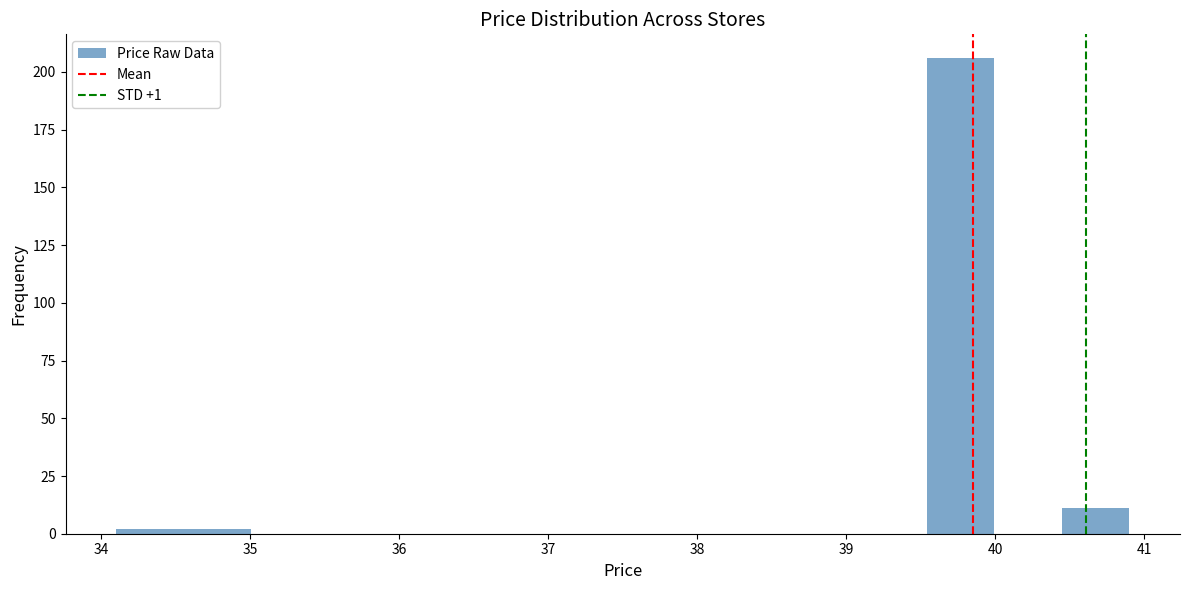

Reading left to right, transcribe this chart: for each bar, give the range it covers on the x-axis and its height. Neither the bar edges nor the heights are printed on the chart, so give them approximately, as read against the axes.

34.1 to 34.6: under 5
34.6 to 35.0: under 5
35.0 to 35.5: 0
35.5 to 35.9: 0
35.9 to 36.4: 0
36.4 to 36.8: 0
36.8 to 37.3: 0
37.3 to 37.7: 0
37.7 to 38.2: 0
38.2 to 38.6: 0
38.6 to 39.1: 0
39.1 to 39.5: 0
39.5 to 40.0: 205
40.0 to 40.4: 0
40.4 to 40.9: 10